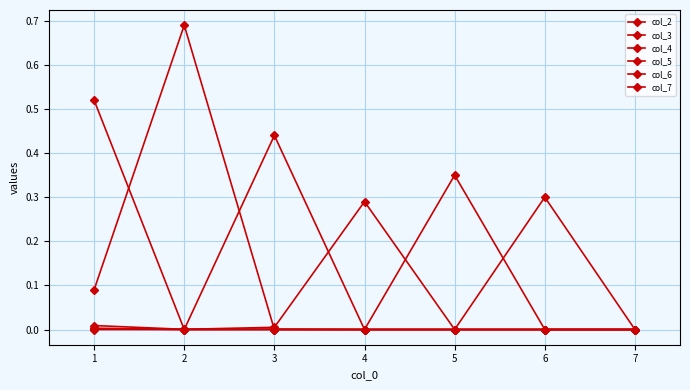

Reading left to right, extract all data points from this chart.

col_2: 0.5	0.0	0.0	0.0	0.0	0.0	0.0
col_3: 0.1	0.7	0.0	0.0	0.0	0.0	0.0
col_4: 0.0	0.0	0.4	0.0	0.0	0.0	0.0
col_5: 0.0	0.0	0.0	0.3	0.0	0.0	0.0
col_6: 0.0	0.0	0.0	0.0	0.3	0.0	0.0
col_7: 0.0	0.0	0.0	0.0	0.0	0.3	0.0